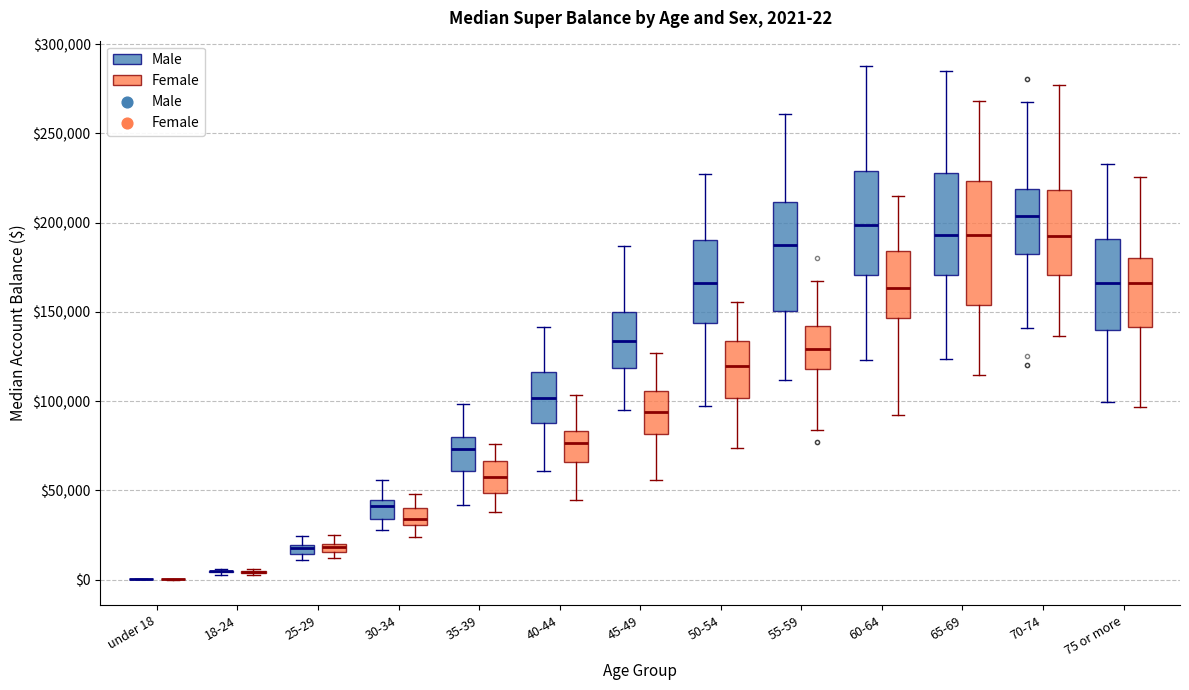

Which box is the tallest, from its lower edge to its upper edge?

65-69 (Female)